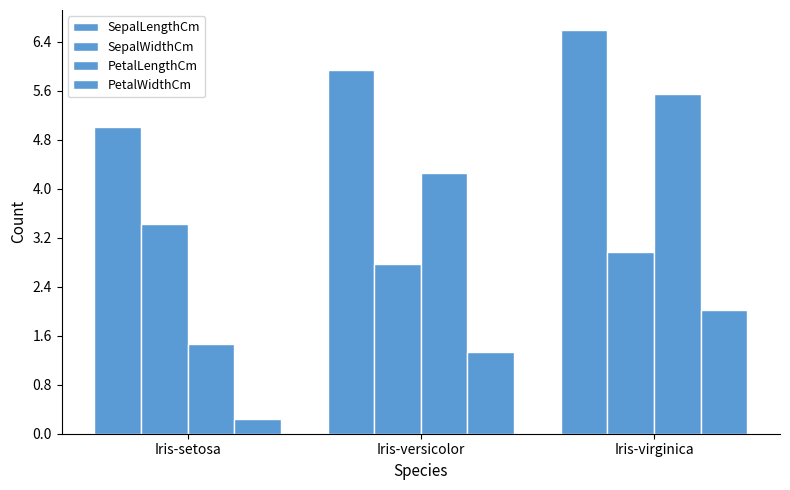

What is the highest value of the SepalLengthCm series?

6.6